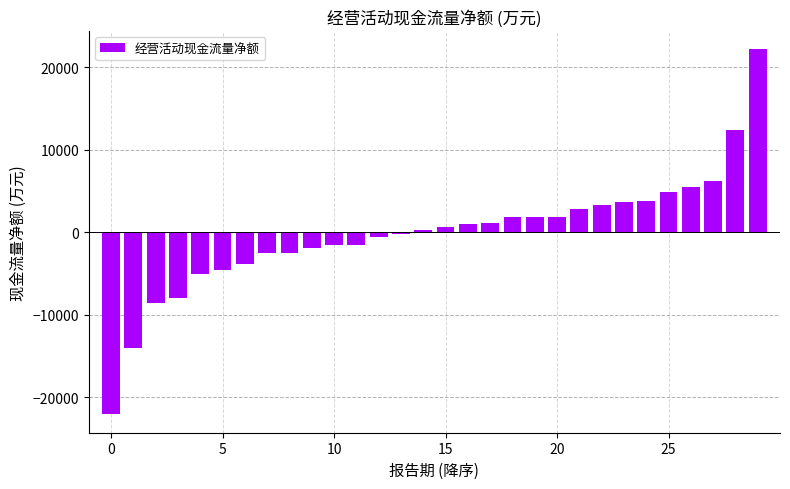

Are the bars horizontal?

No